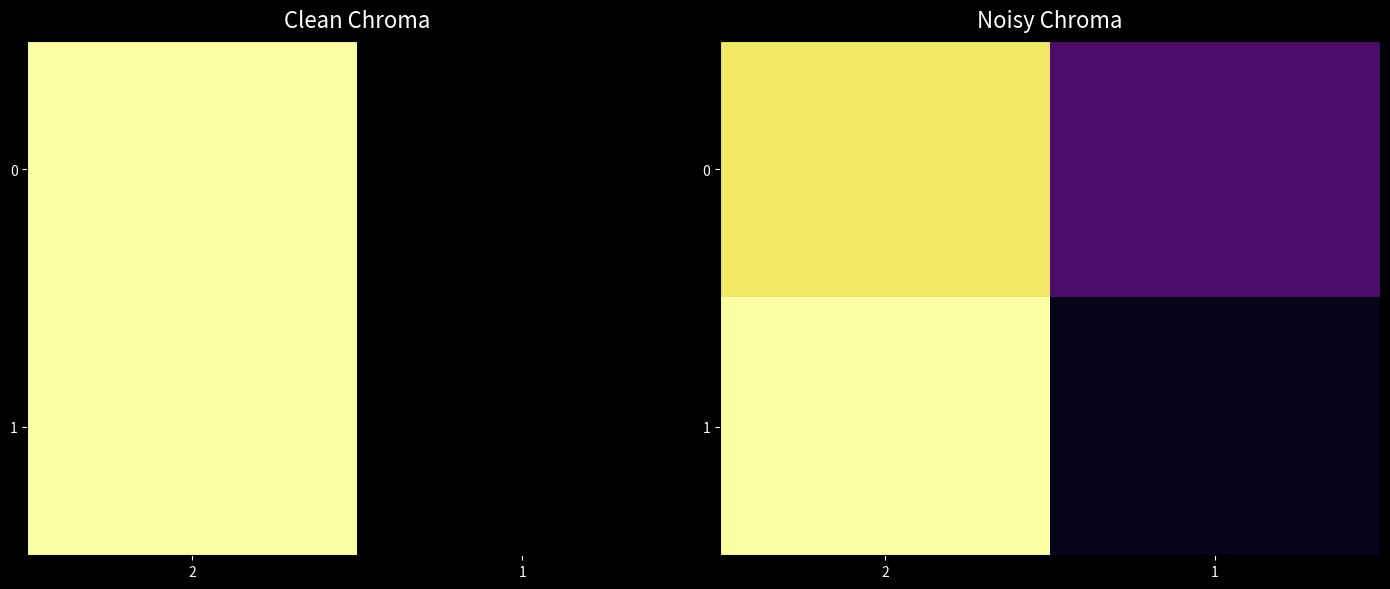

What is the highest value of the 0 series?

0.9